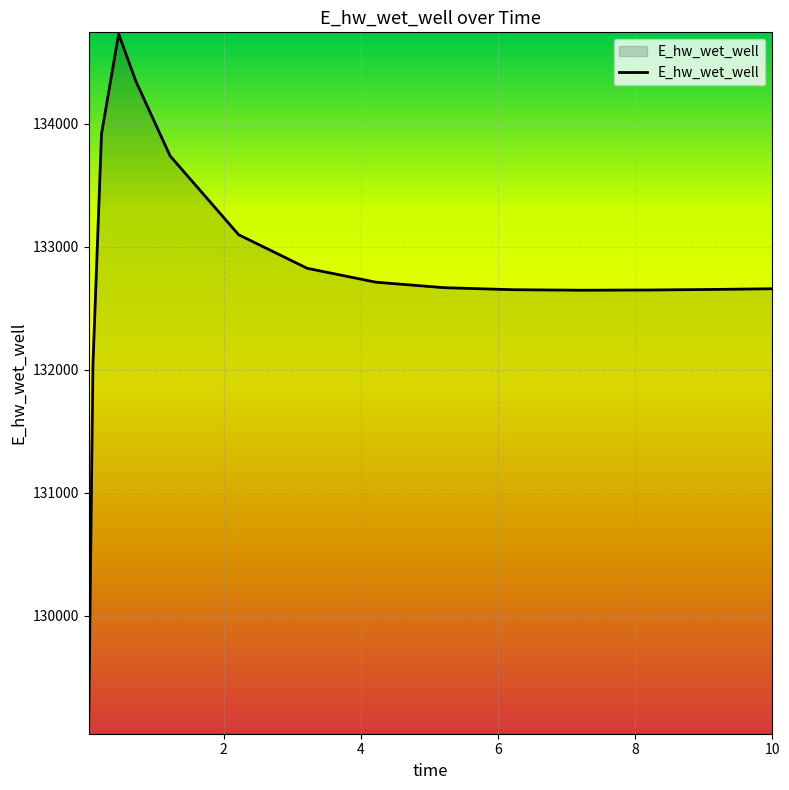

What is the greatest value displayed?

134727.5